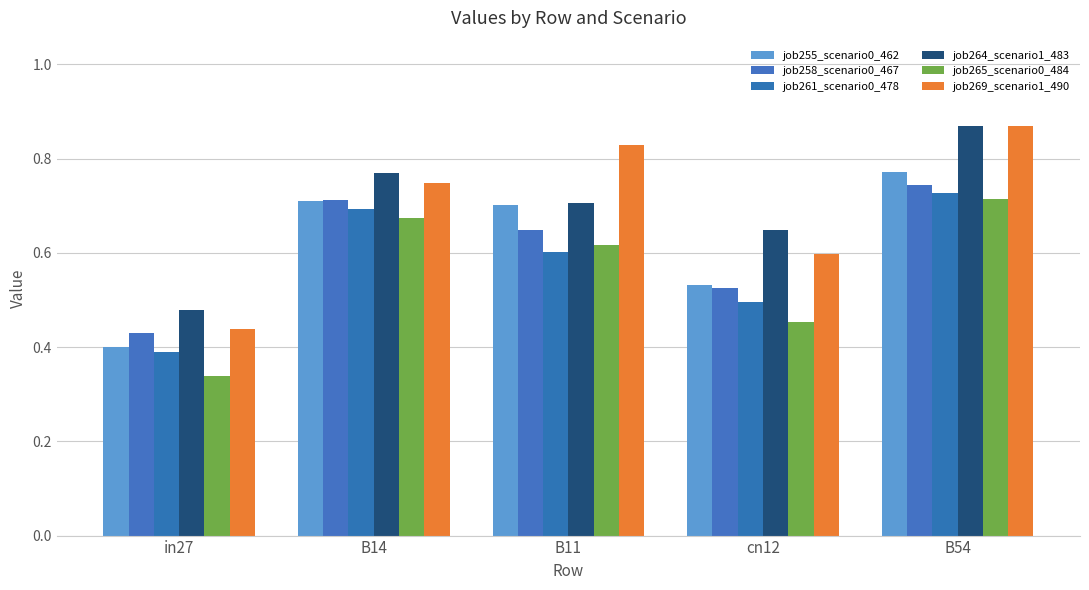

Between in27 and B54, which is larger?

B54